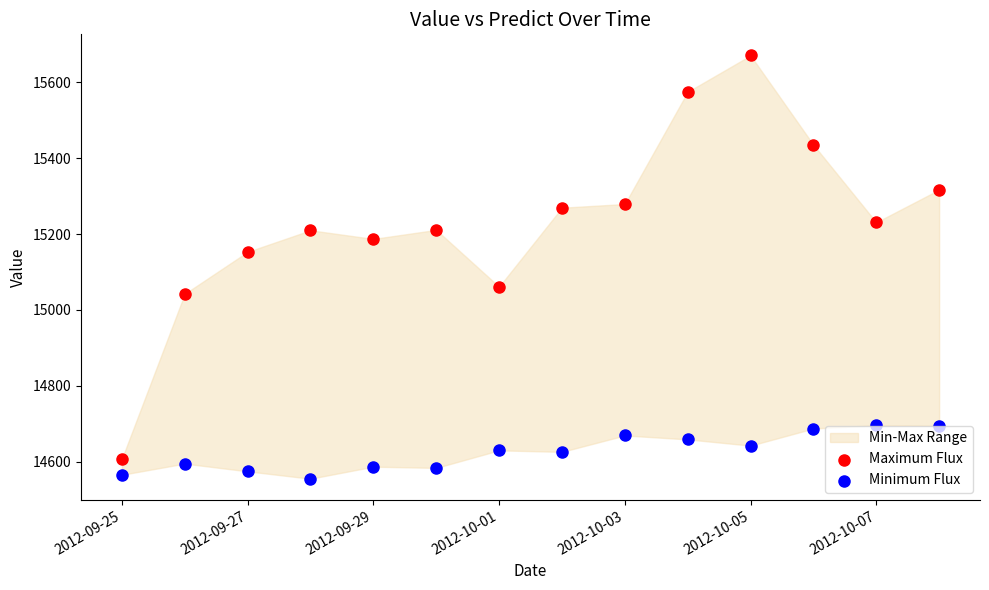

Which series has the widest spread of Y values?

Maximum Flux